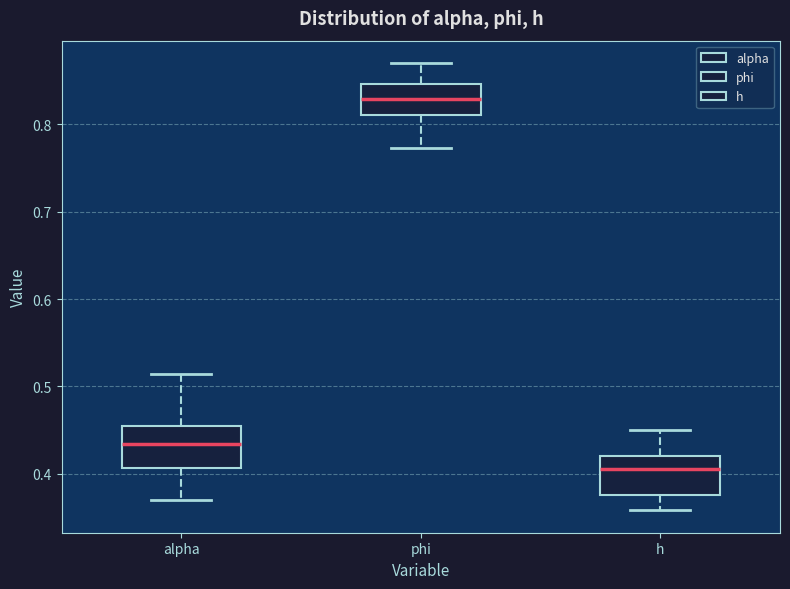

Which box has the lowest median line?

h